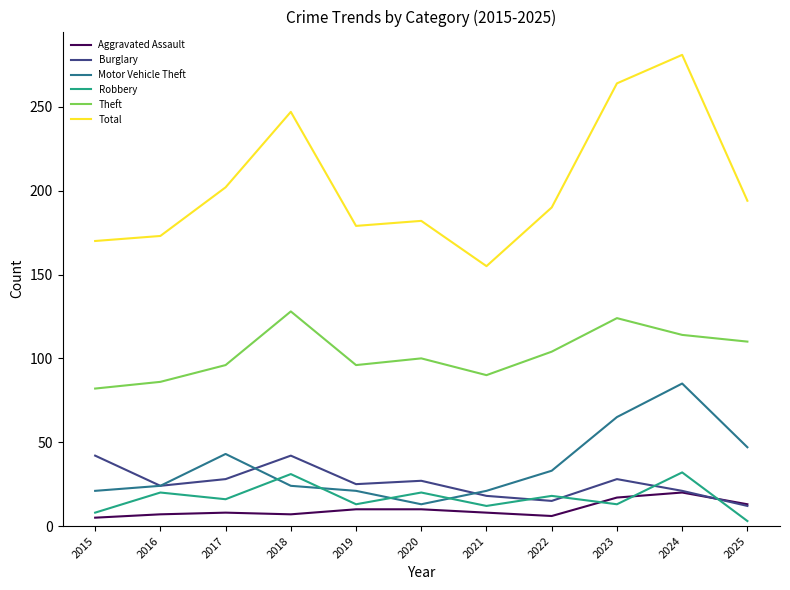

True or false: Aggravated Assault and Motor Vehicle Theft intersect in this chart.

False